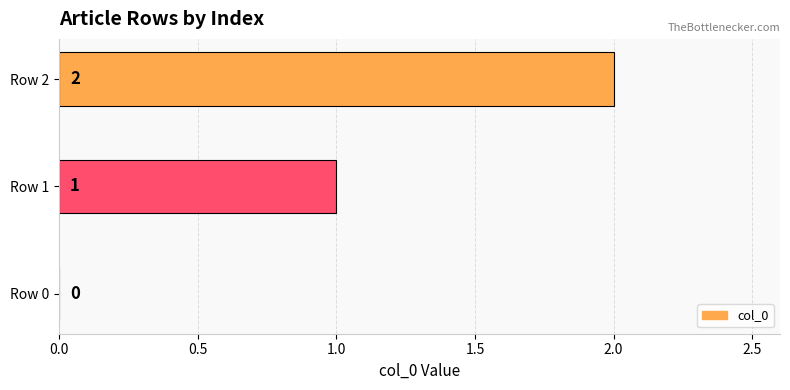

The chart shows a value of 1 at Row 0. True or false?

False